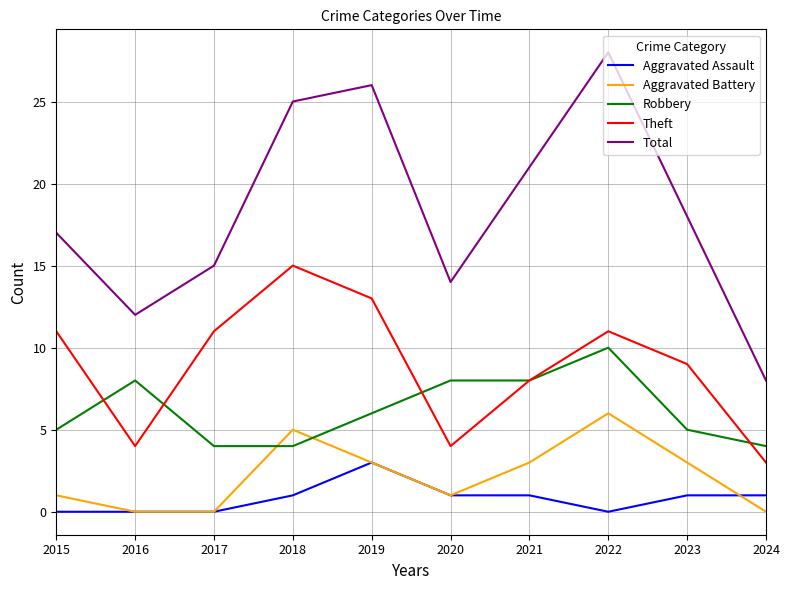

What are all the series names shown in the legend?

Aggravated Assault, Aggravated Battery, Robbery, Theft, Total